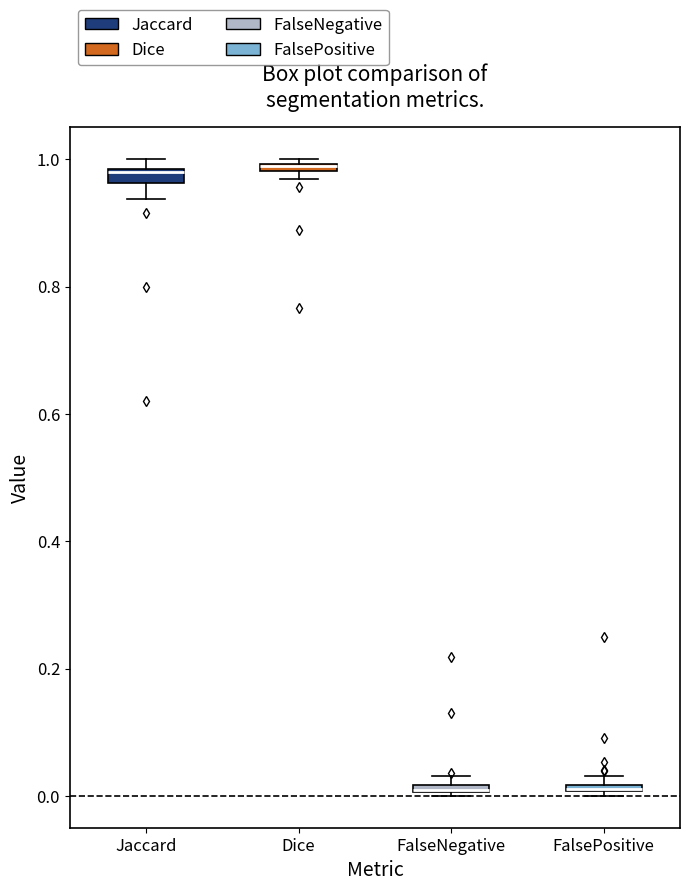

Where is the upper edge of the box for FalseNegative on the y-axis? The values are not printed on the chart, so give them approximately, as read against the axis.

0.02